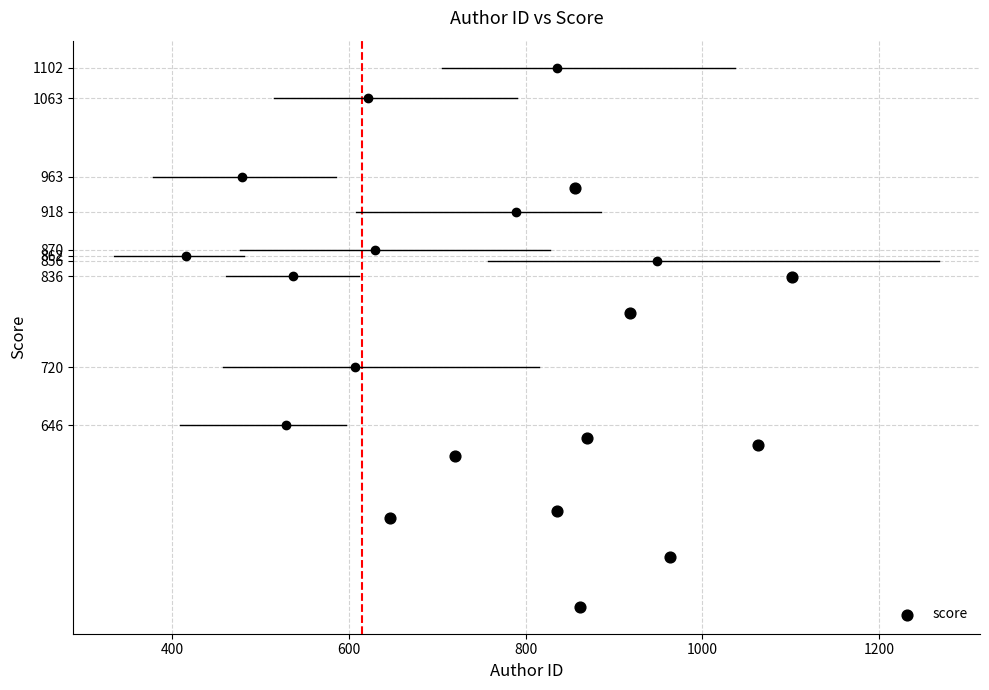

What Y value in the scatter plot is closest to 681?

629.6